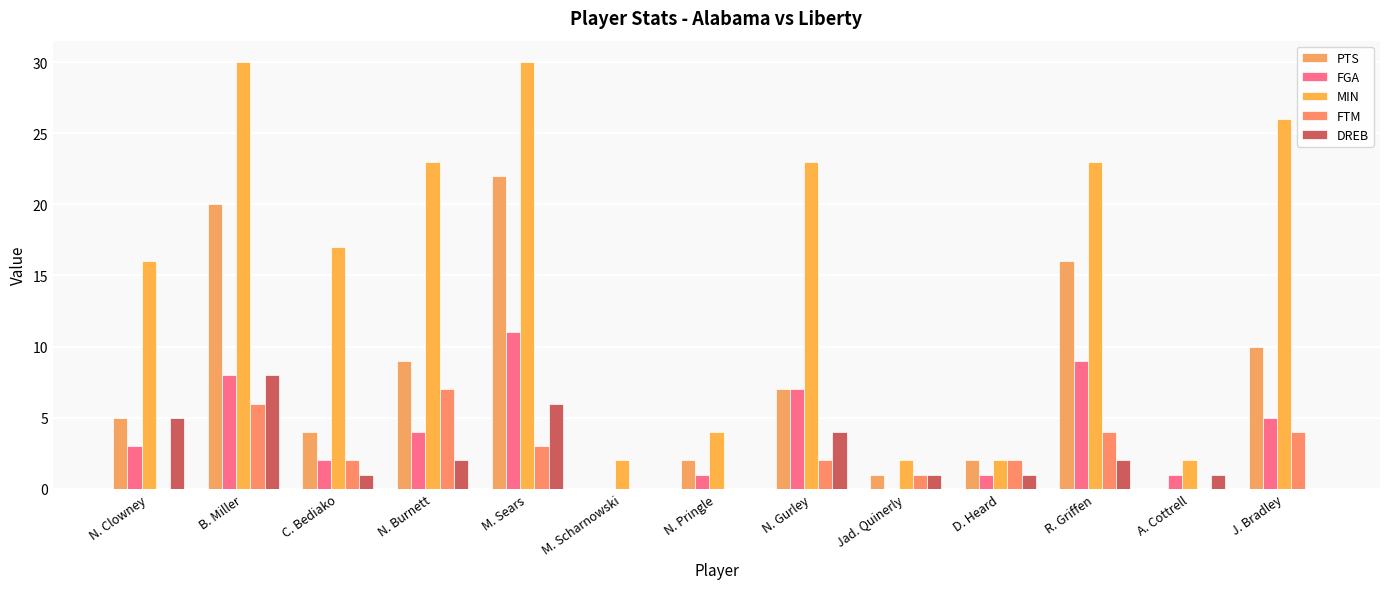

Are the bars grouped side by side (vs. stacked)?

Yes